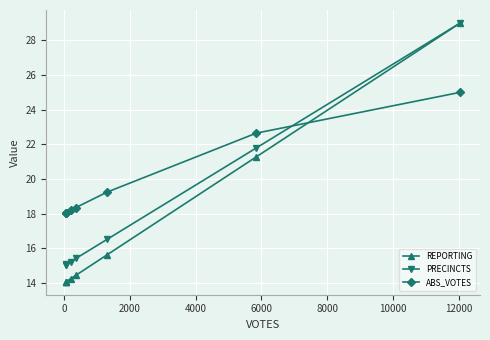

What is the difference between the maximum and minimum values in the ABS_VOTES series?

6.9